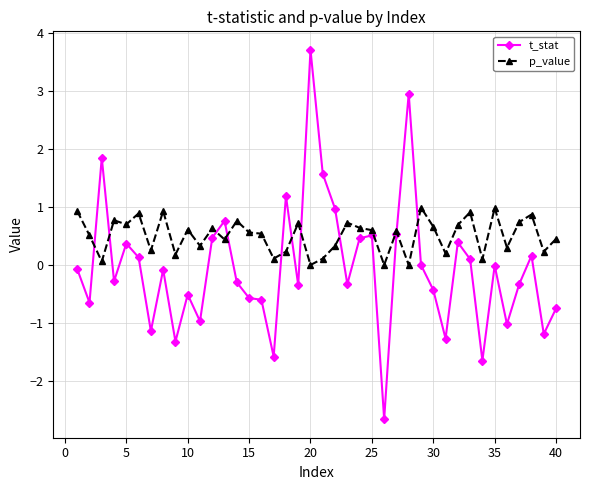

Which series has the largest range (max minus min)?

t_stat